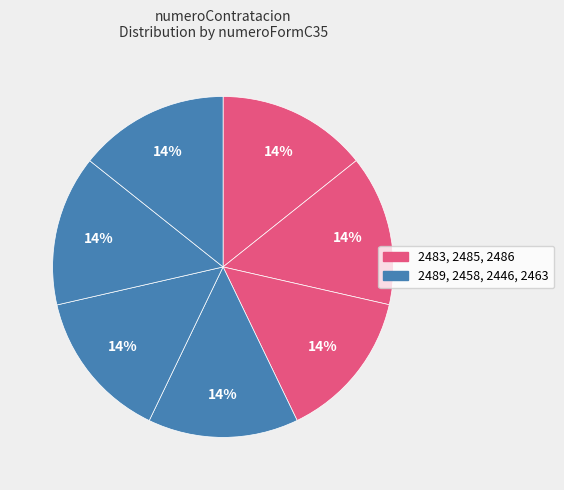

How many segments does this pie chart have?

7